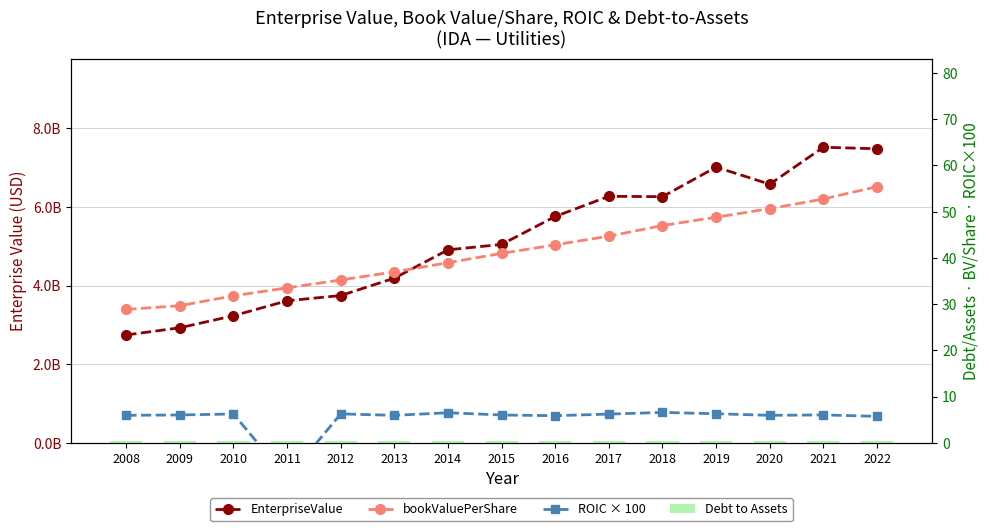

What are all the series names shown in the legend?

EnterpriseValue, bookValuePerShare, ROIC × 100, Debt to Assets